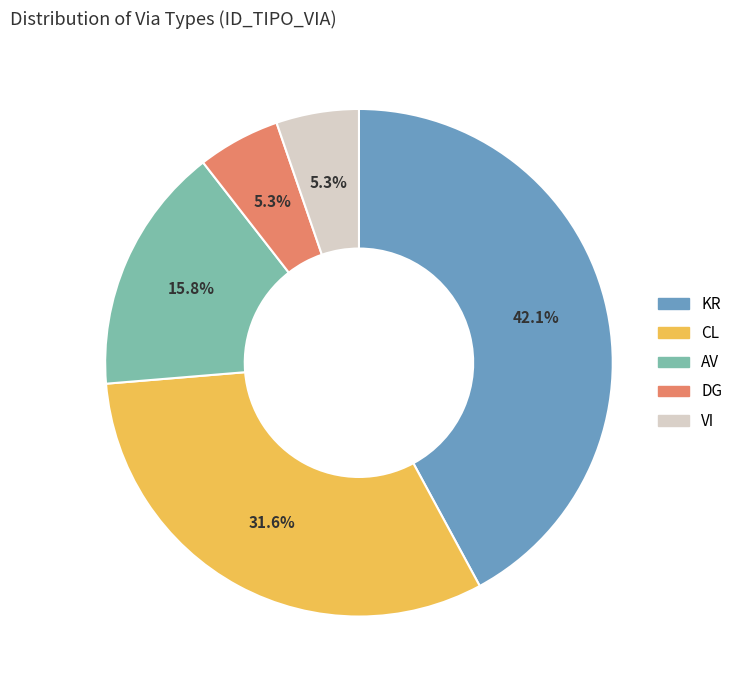

How many slices are in this pie chart?

5